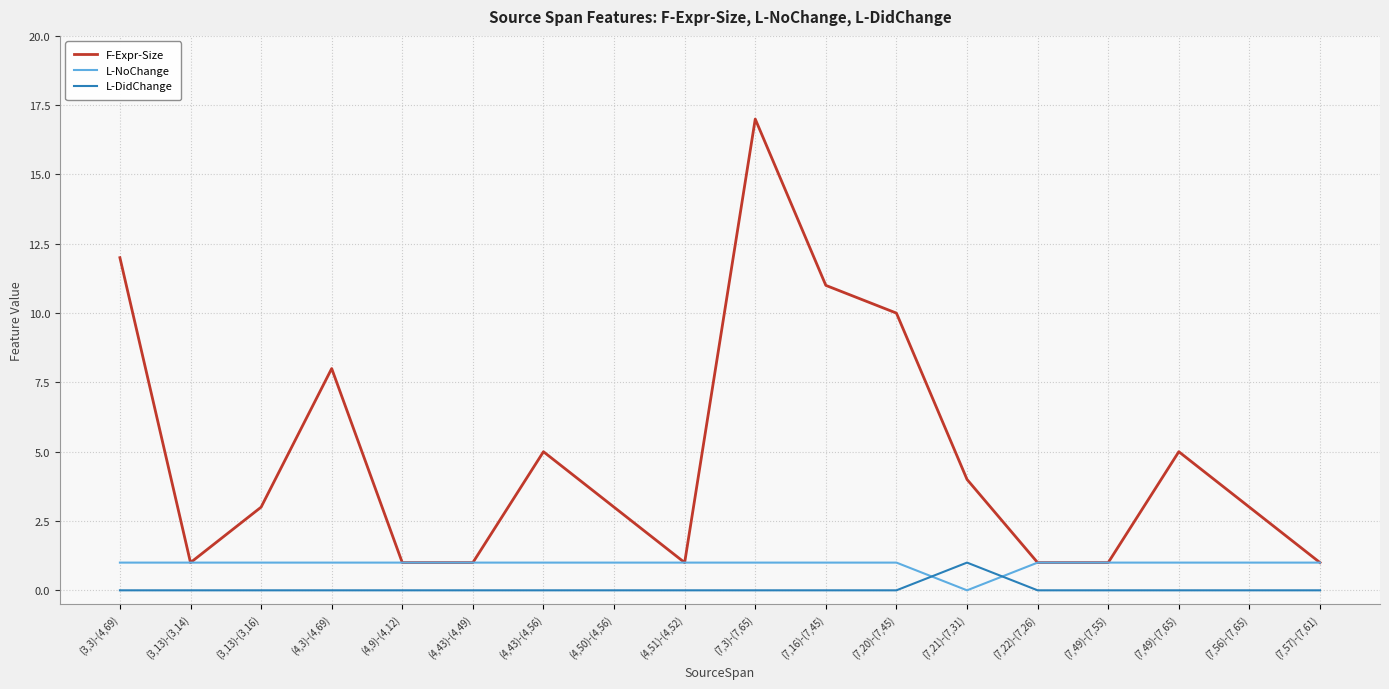

What is the difference between the maximum and minimum values in the L-DidChange series?

1